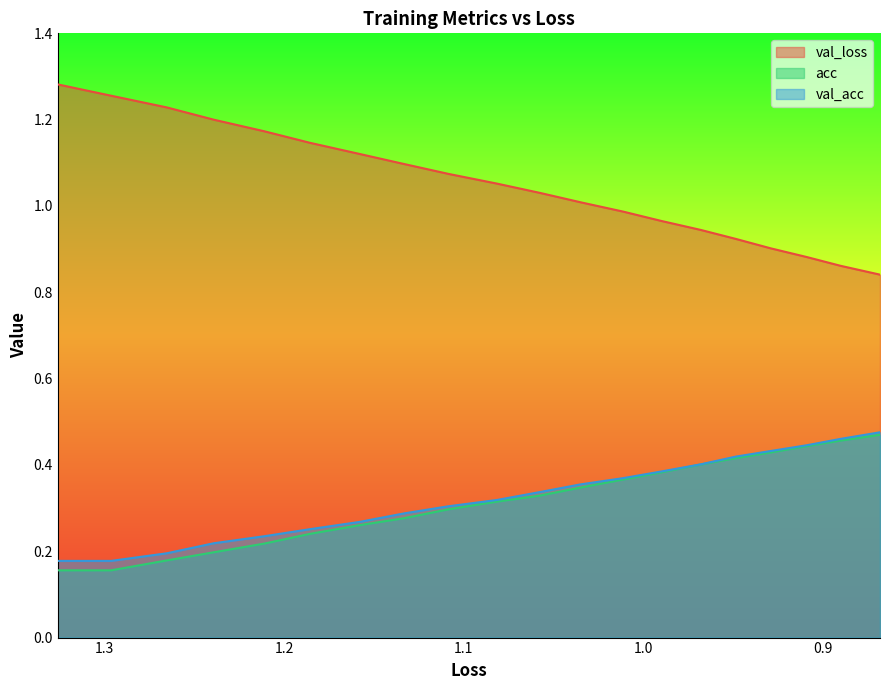

The value of acc at 8 is 0.5. True or false?

False